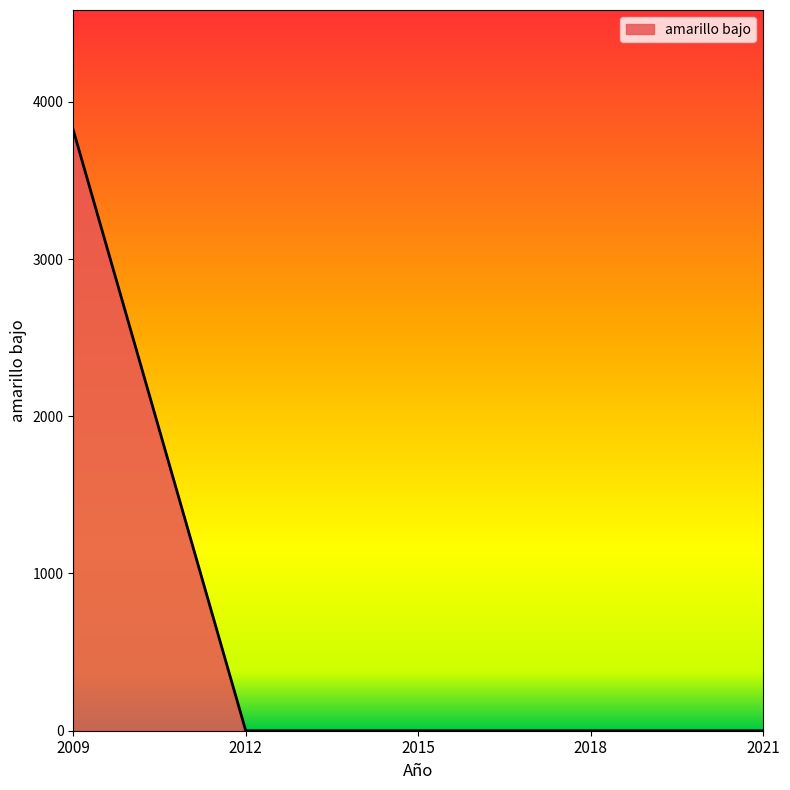

What is the difference between the maximum and minimum values?

3820